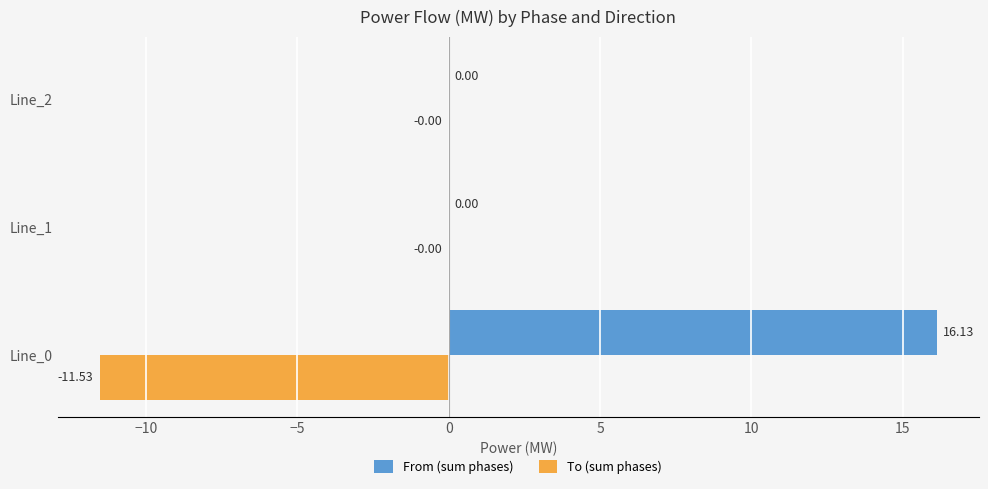

Which series has the widest spread of values?

From (sum phases)